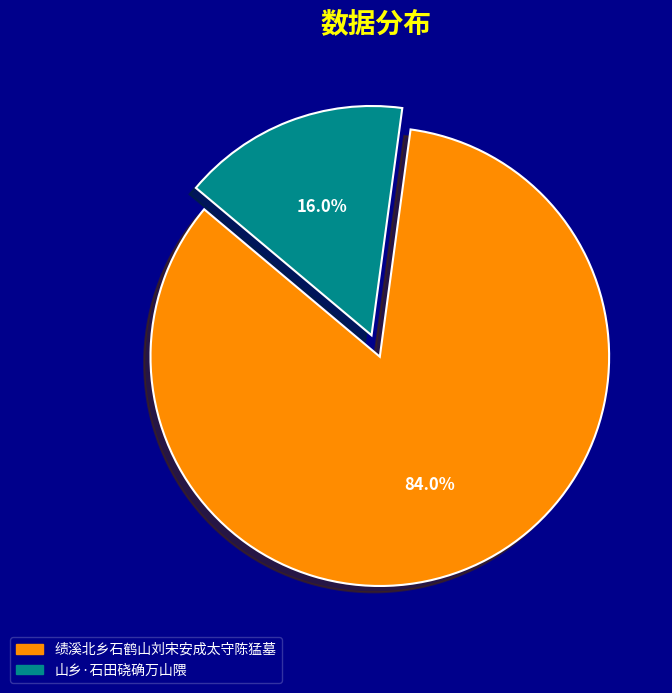

To the nearest percent, what percentage of the pie is 绩溪北乡石鹤山刘宋安成太守陈猛墓?

84%